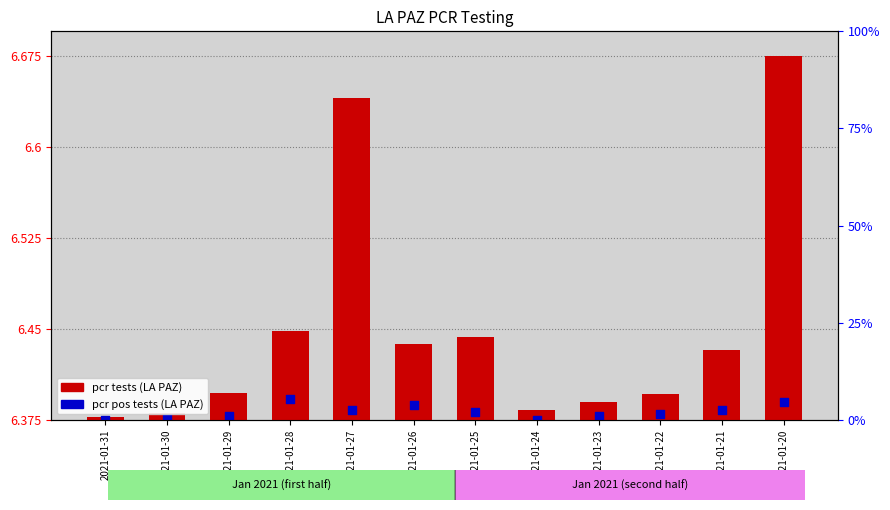

Which has a higher value, 2021-01-29 or 2021-01-30?

2021-01-29